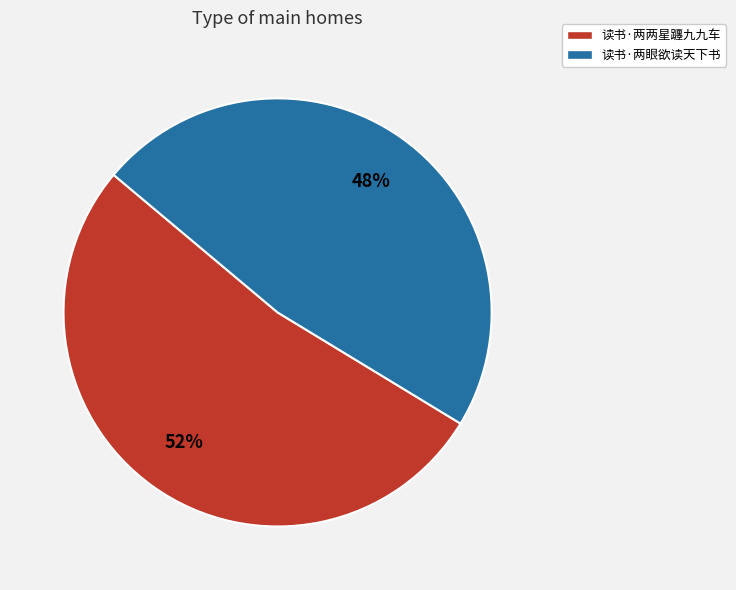

The 读书·两眼欲读天下书 slice represents 42% of the pie. True or false?

False